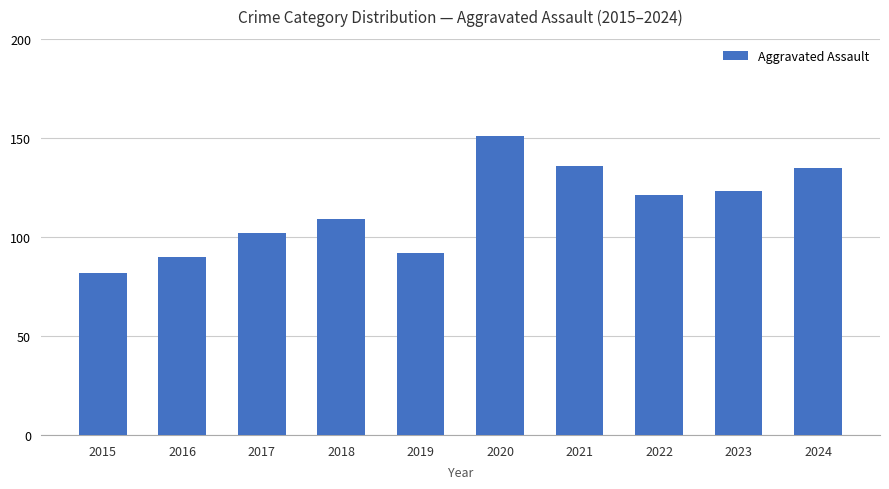

What is the greatest value displayed?

151